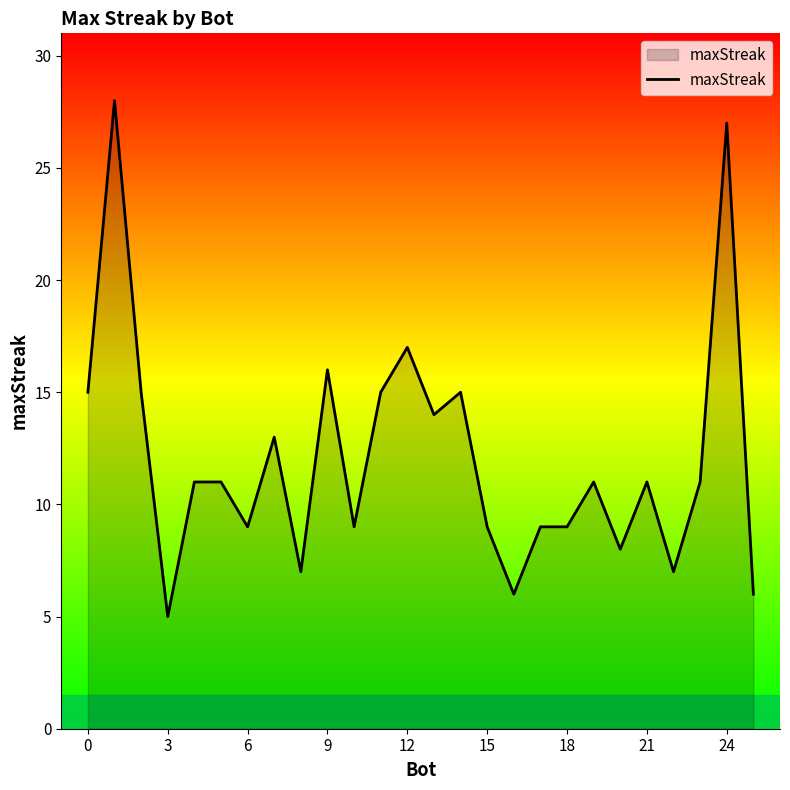

What is the difference between the maximum and minimum values?

23